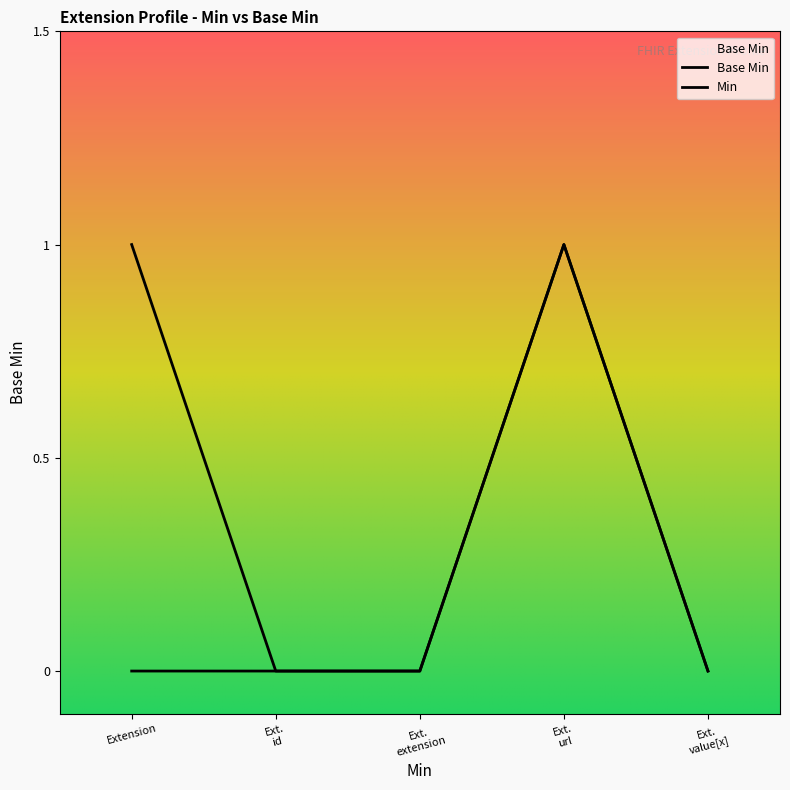

How many lines are shown in the chart?

1